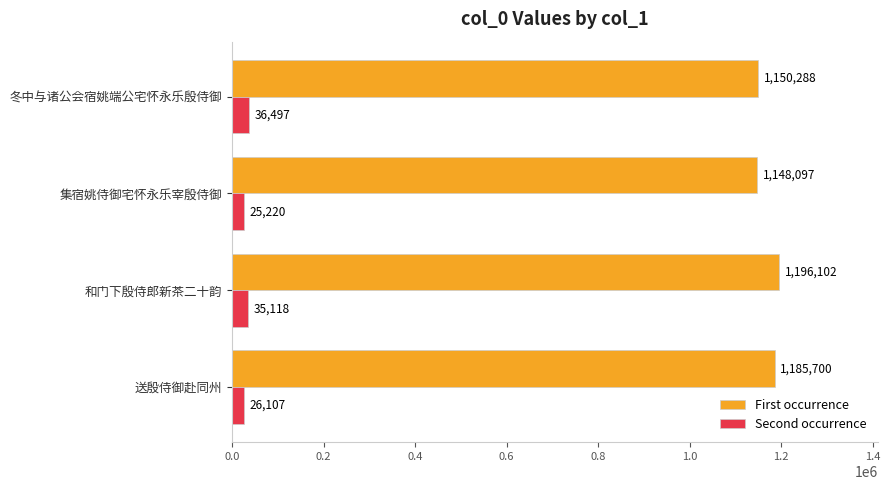

List the series in order of their overall mean, highest first.

First occurrence, Second occurrence